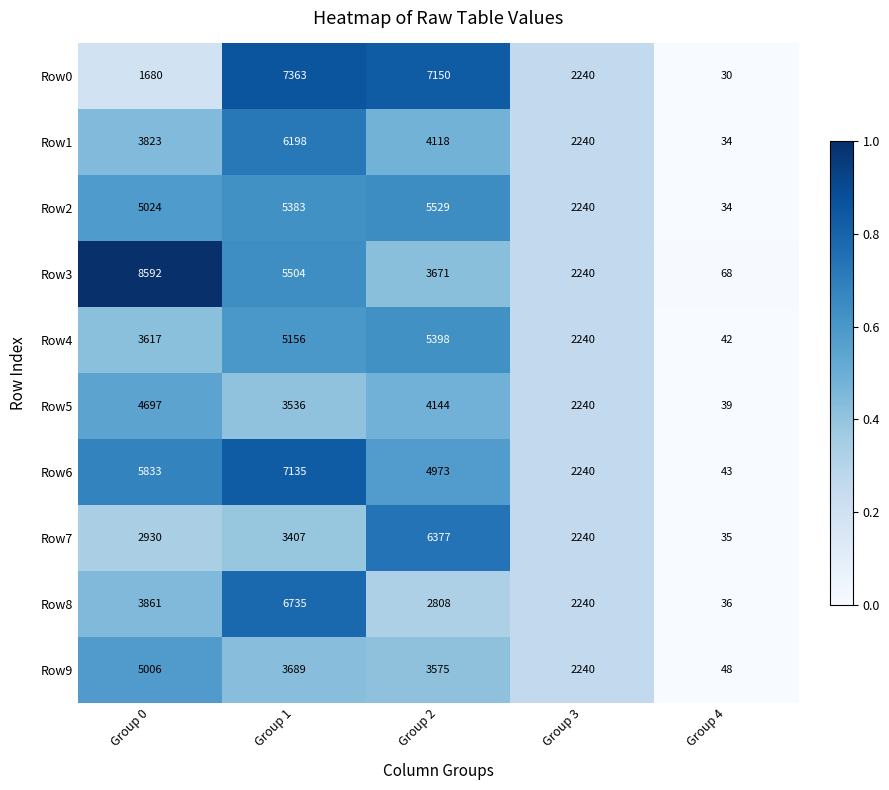

Is it true that Row2 equals 5024 at Group 0?

True